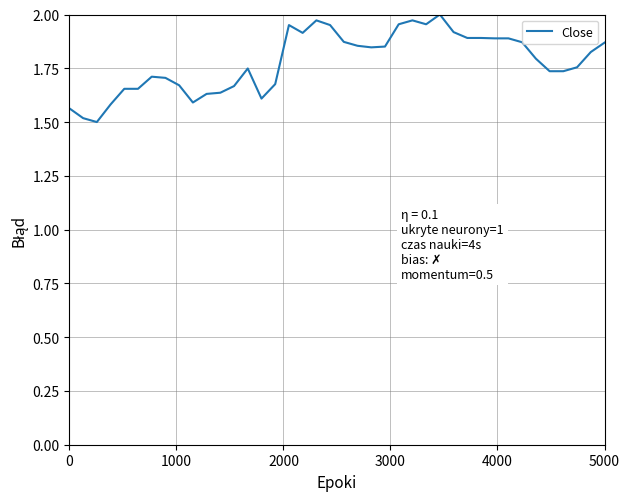

What is the smallest value displayed?

1.5